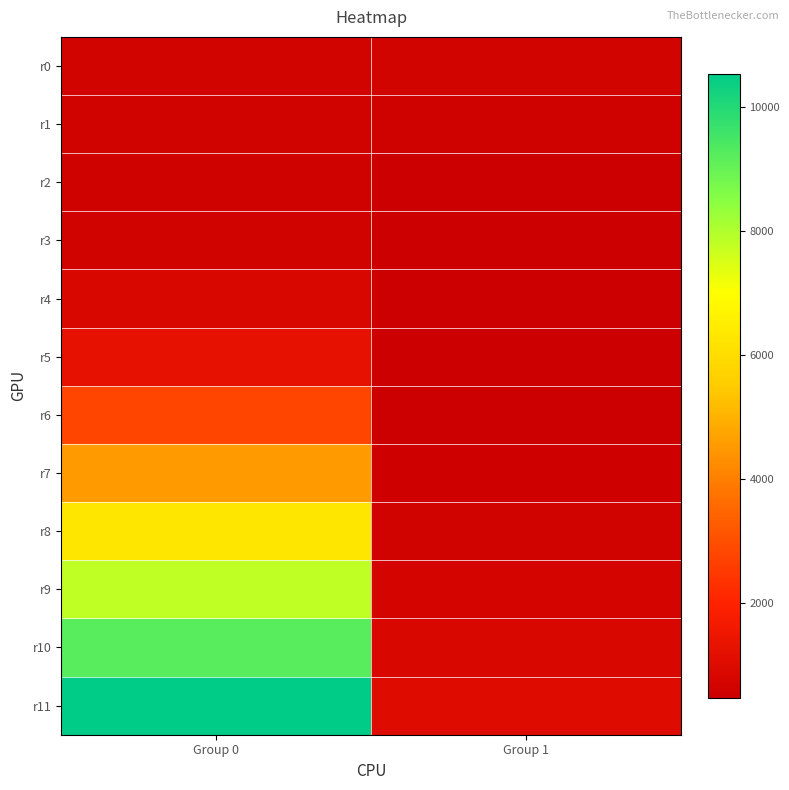

Reading right to left, extract all data points from this chart.

r0: Group 1=690.6	Group 0=693.1
r1: Group 1=605.4	Group 0=638.2
r2: Group 1=531.2	Group 0=613.0
r3: Group 1=481.6	Group 0=655.2
r4: Group 1=461.8	Group 0=820.1
r5: Group 1=479.2	Group 0=1257.2
r6: Group 1=518.5	Group 0=2757.3
r7: Group 1=568.4	Group 0=4525.2
r8: Group 1=632.5	Group 0=6255.0
r9: Group 1=711.4	Group 0=7796.8
r10: Group 1=823.5	Group 0=9214.9
r11: Group 1=975.5	Group 0=10537.8